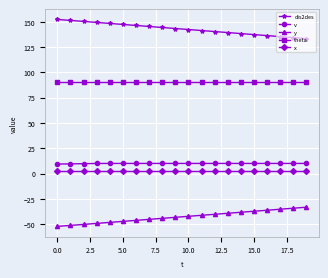

True or false: v and y cross at least once.

False